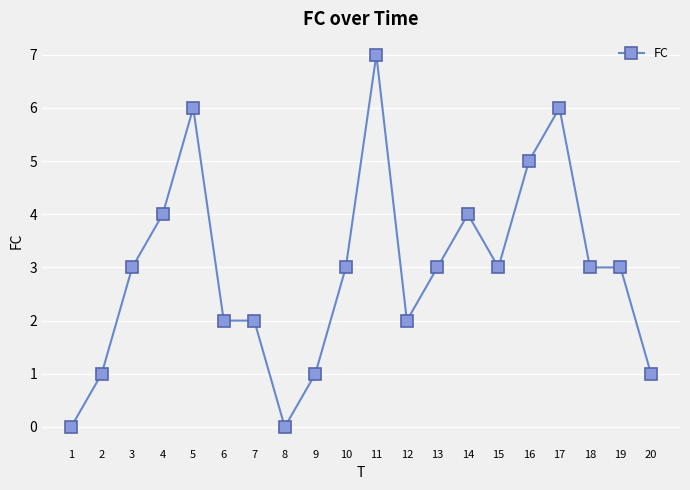

Is it true that the value at 10 is 4?

False